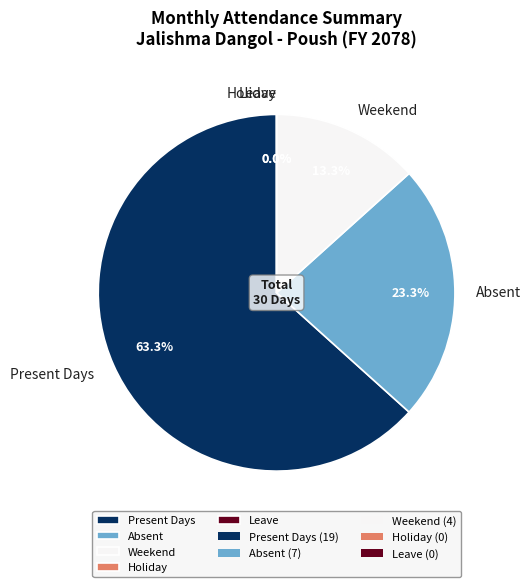

Rank the categories by value from highest to lowest.

Present Days, Absent, Weekend, Holiday, Leave